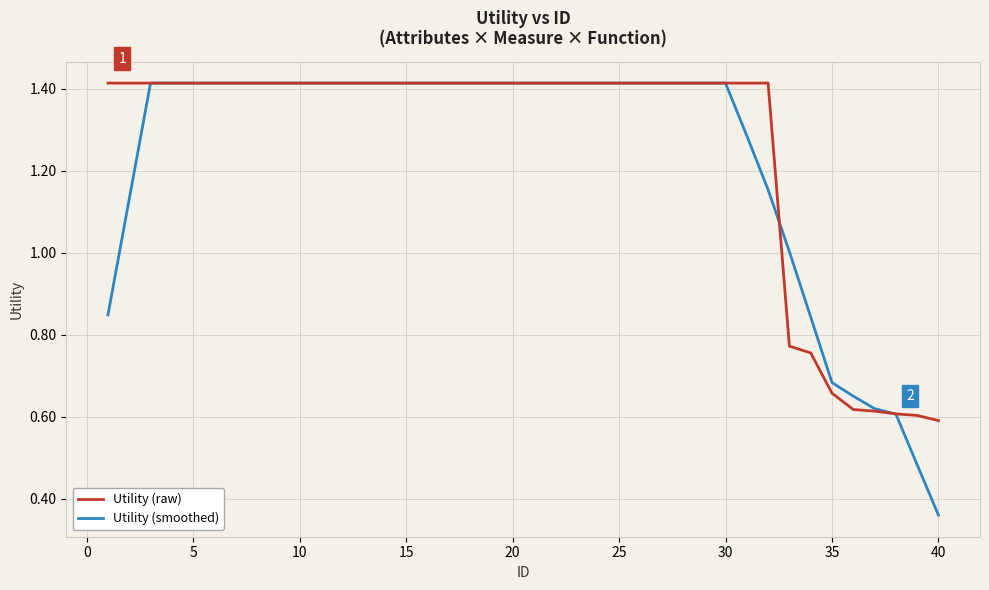

Which series has the widest spread of values?

Utility (smoothed)